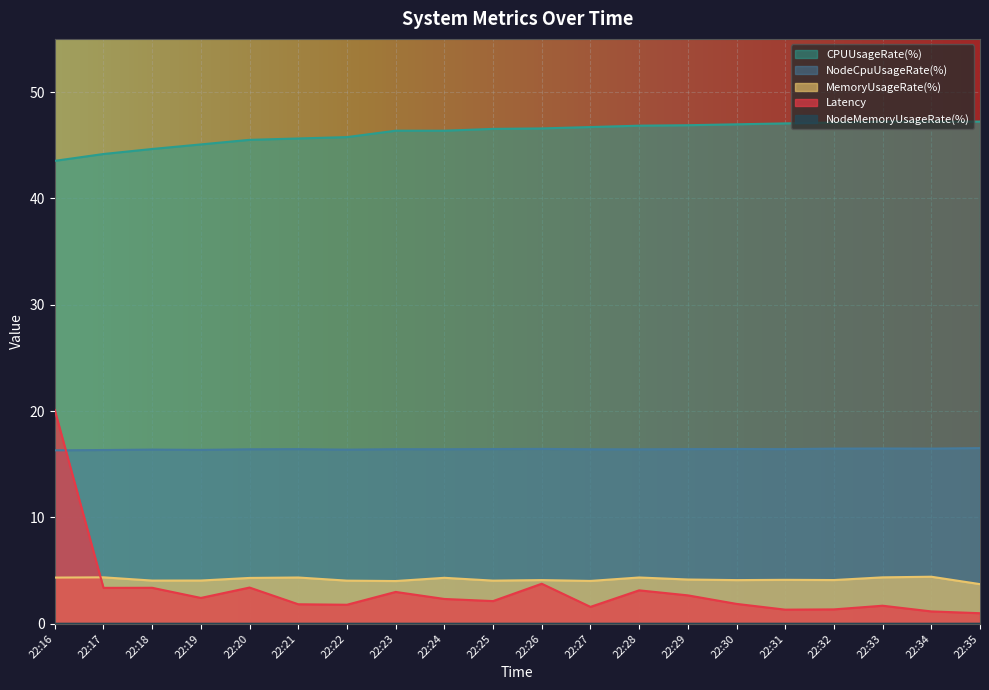

True or false: CPUUsageRate(%) and NodeCpuUsageRate(%) cross at least once.

False